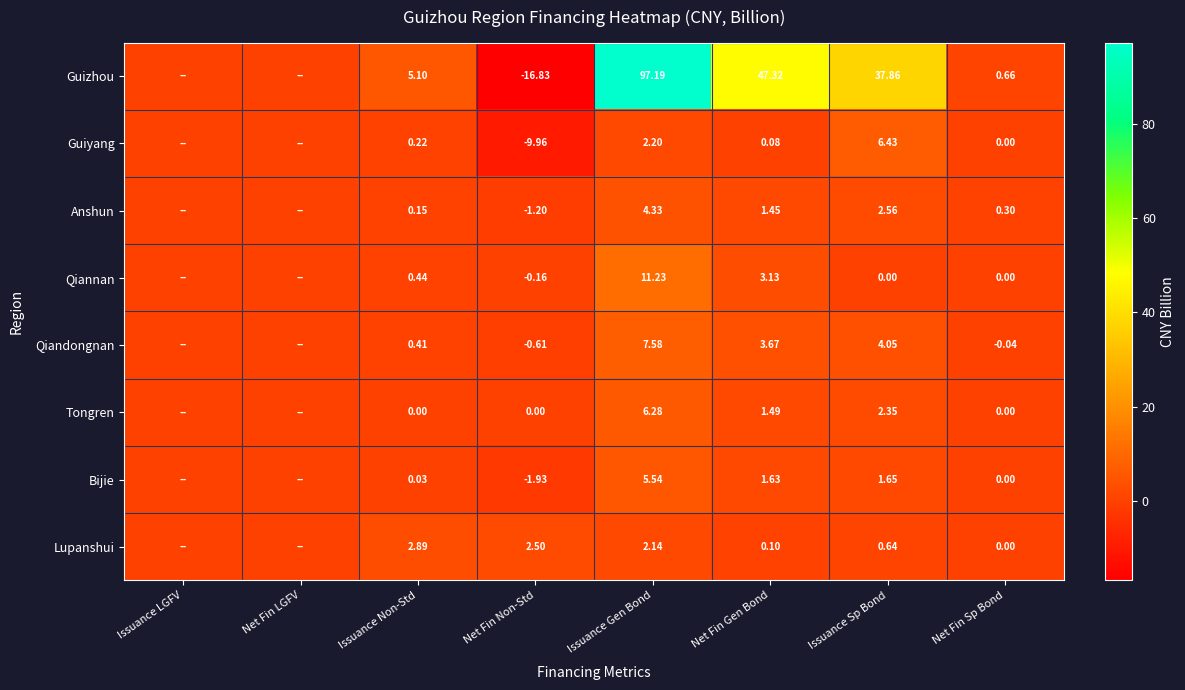

Is the value of Bijie at Issuance Non-Std greater than the value of Anshun at Net Fin Sp Bond?

No